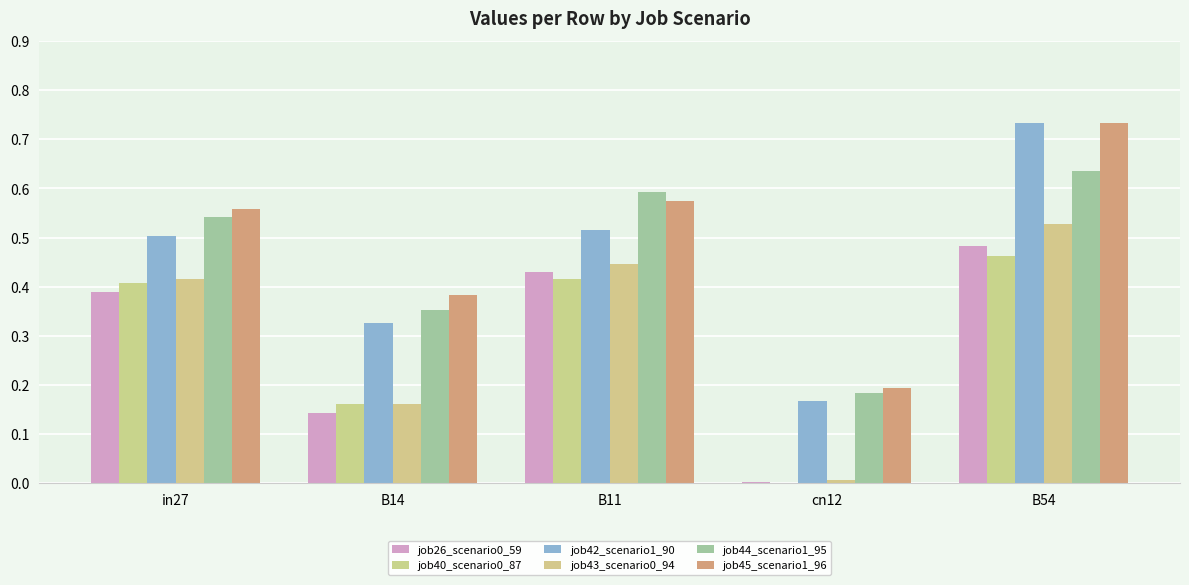

What is the total value across all series at B11?

3.0